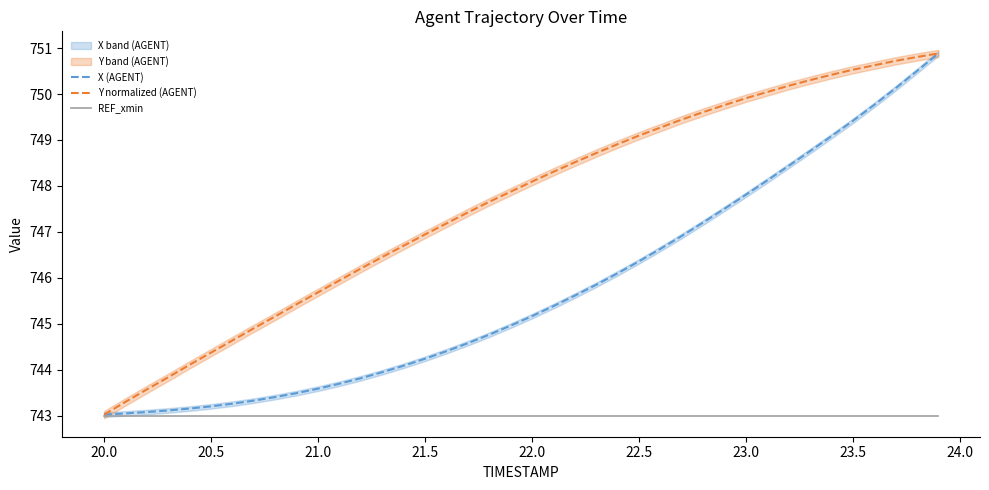

Does the chart display data point markers on the line(s)?

No